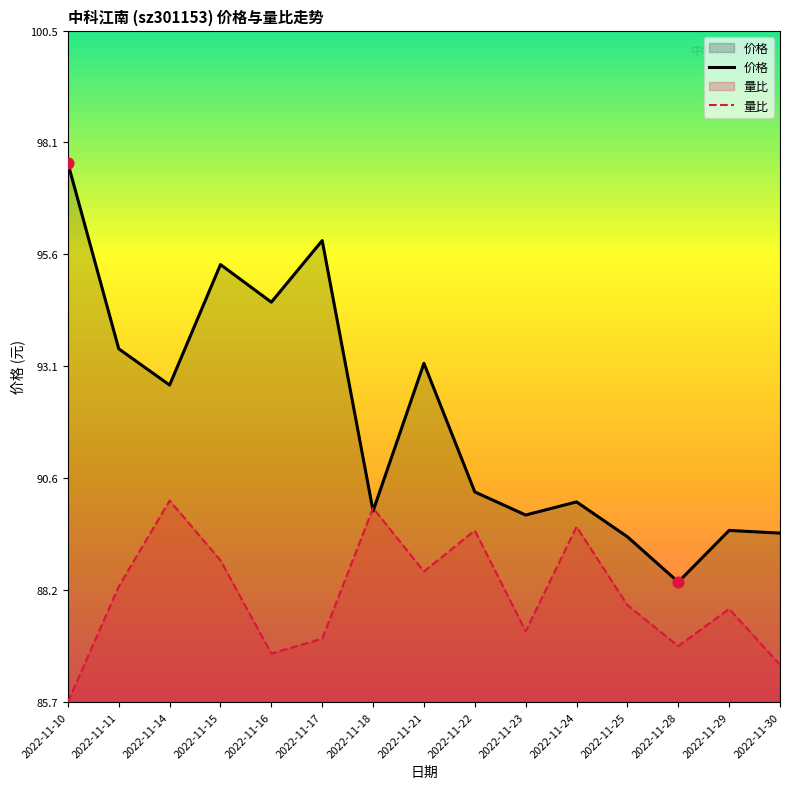

What are all the series names shown in the legend?

价格, 量比